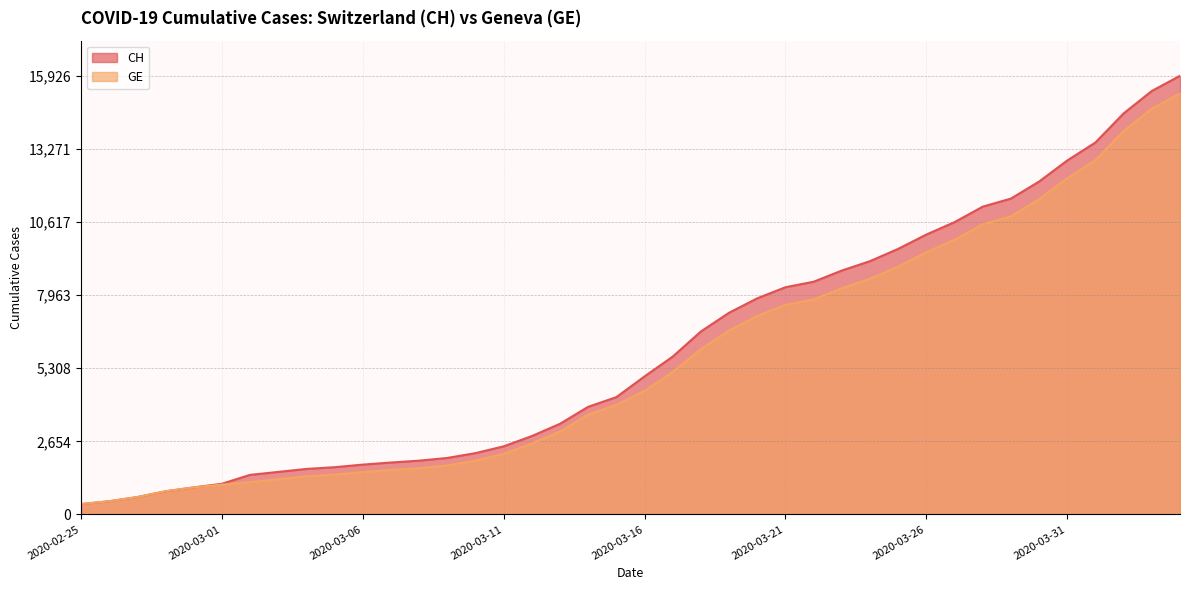

How many values in the CH series are below 5012?

20